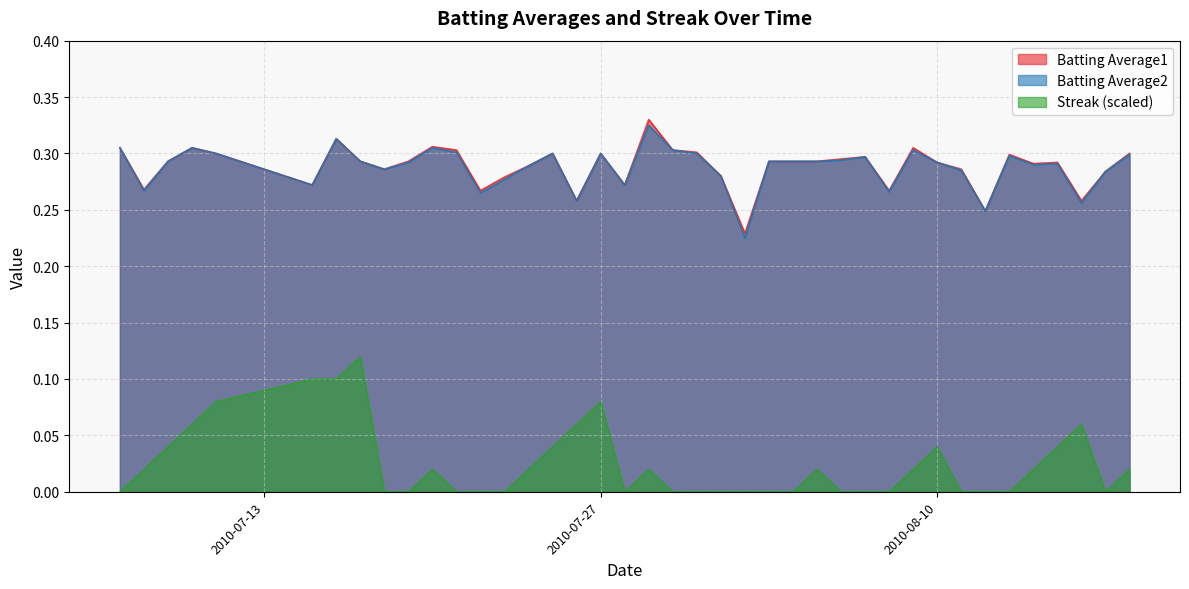

What is the sum of the Batting Average1 values at 2010-07-16 and 2010-08-15?

0.6